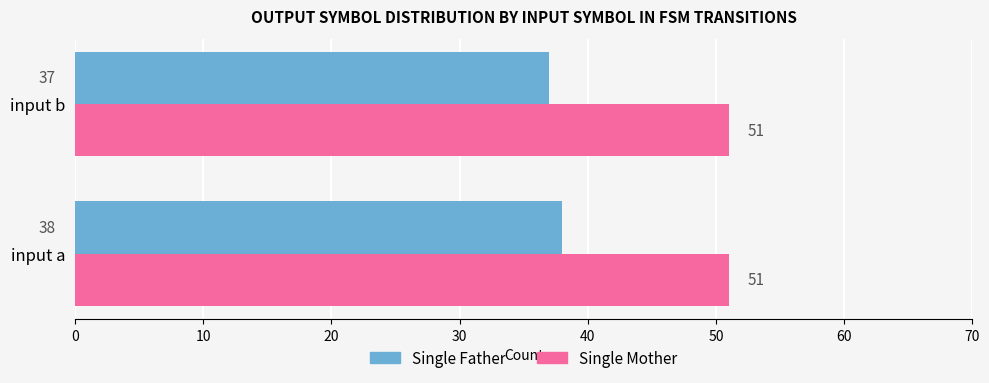

Rank the series by their average value, from lowest to highest.

Single Father, Single Mother